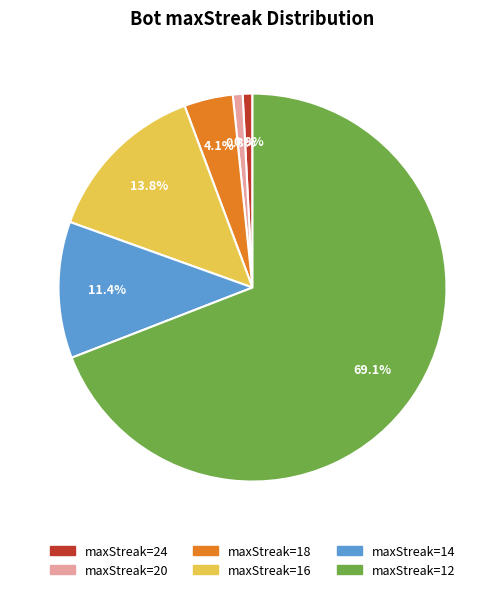

Is there any slice that represents more than half of the pie?

Yes